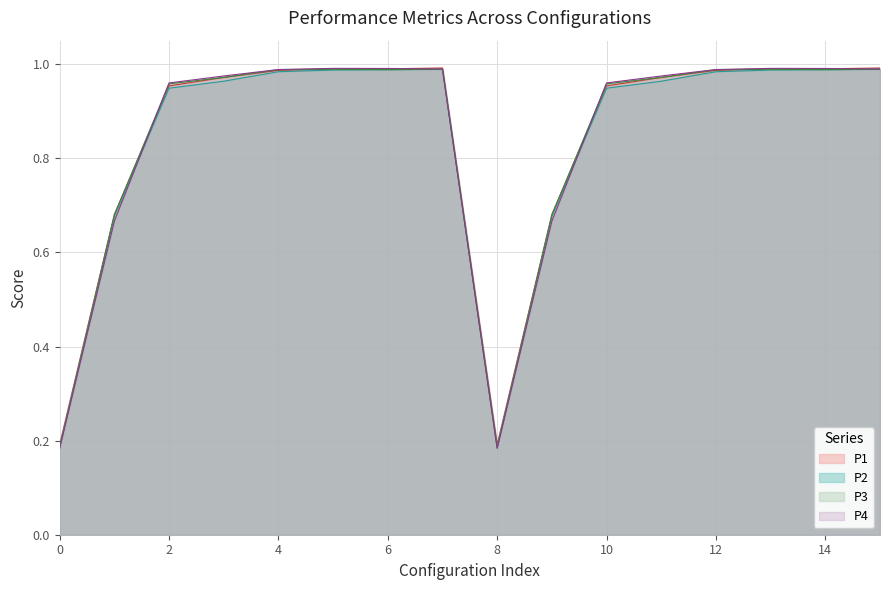

What is the lowest value of the P2 series?

0.2